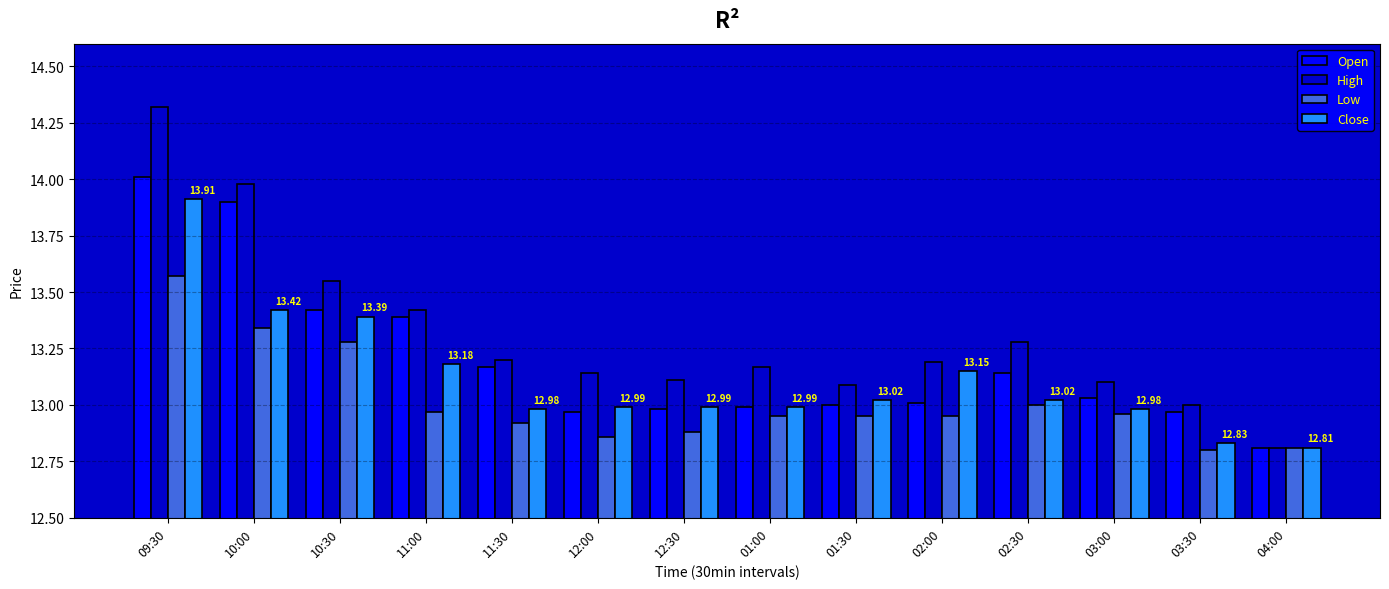

True or false: Open has a value of 13.0 at 01:00.

True